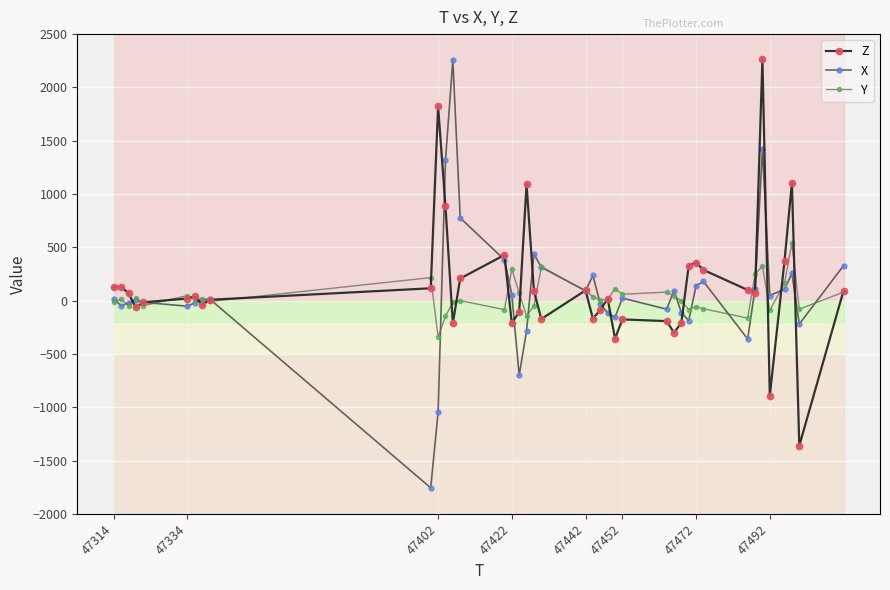

What is the smallest value displayed?

-1756